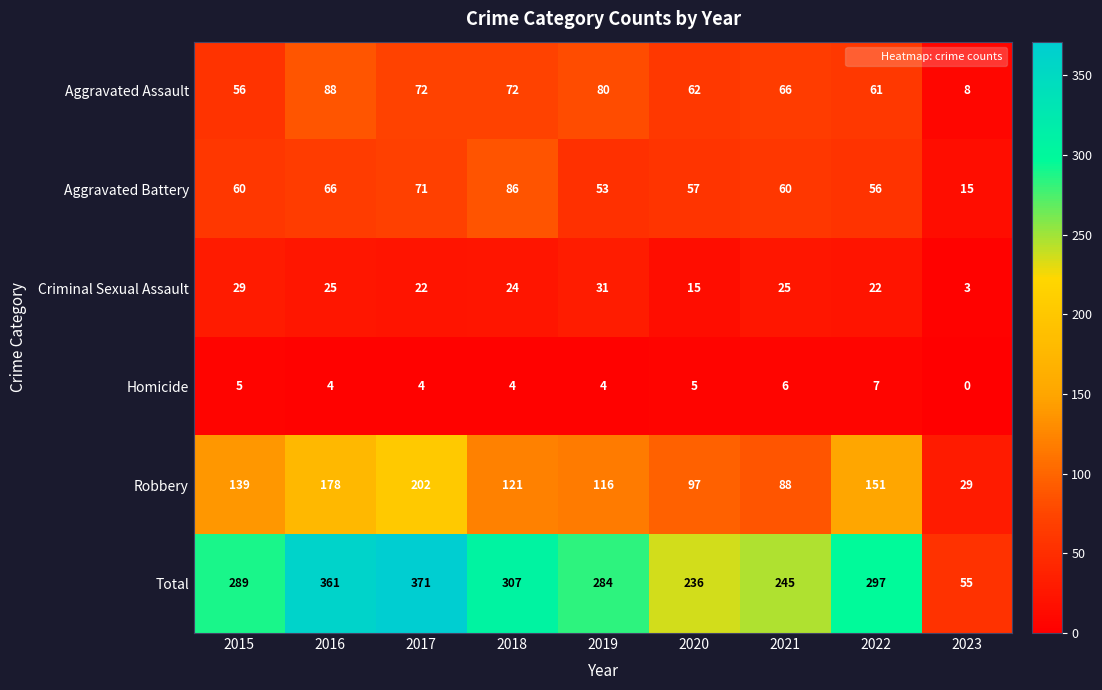

Which series changed the most between 2016 and 2018?

Robbery